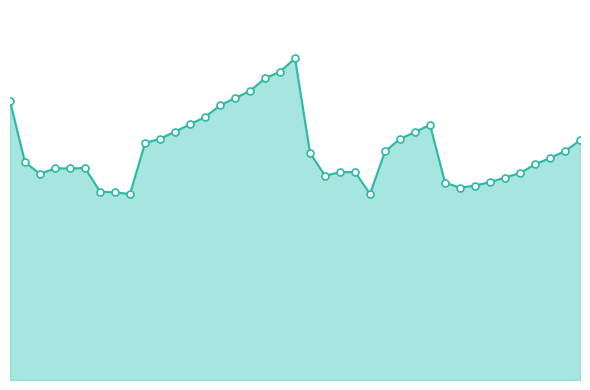

How many lines are shown in the chart?

1